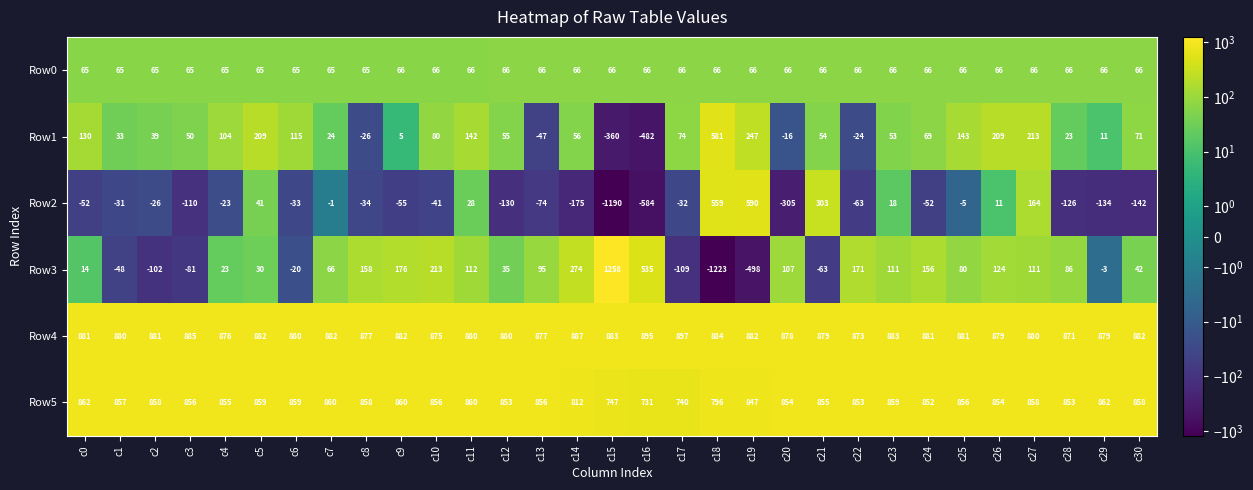

Where does the Row2 series first go above -34?

c1